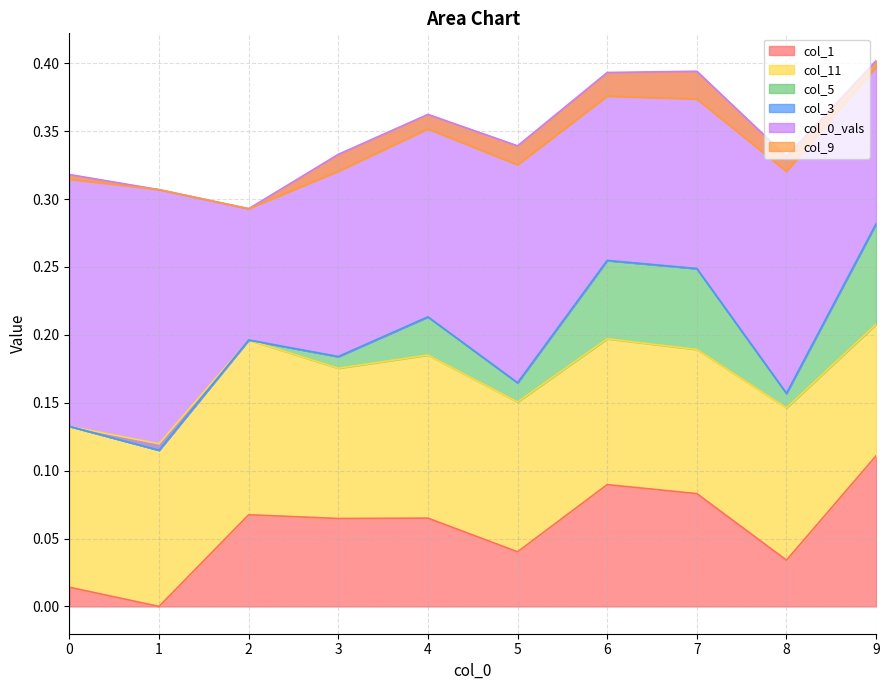

What is the value of the col_0_vals point at the 4th from the left?

0.1